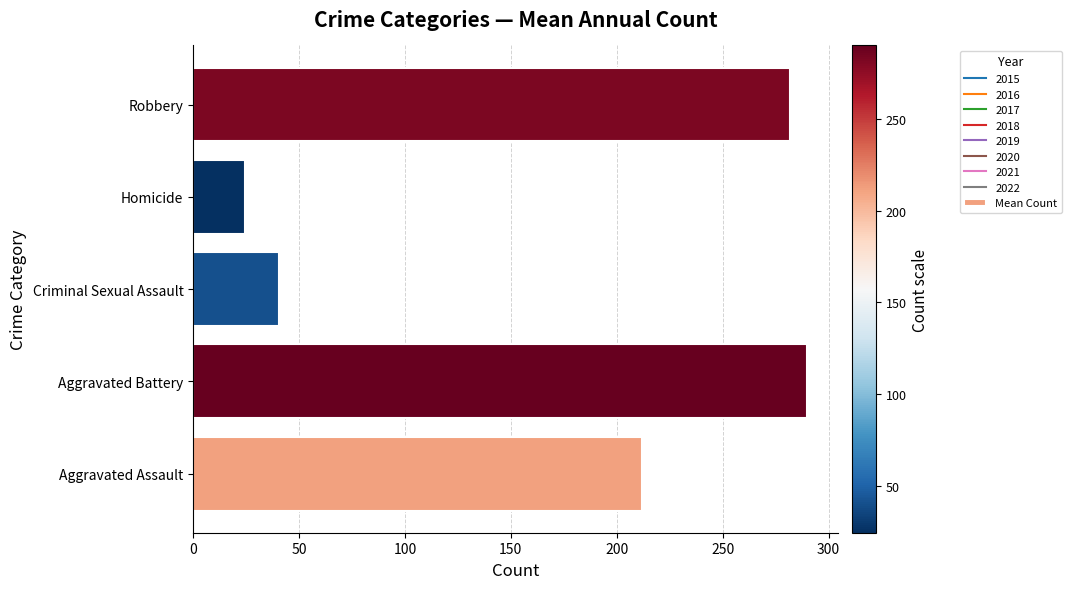

What is the maximum value shown in the chart?

290.0